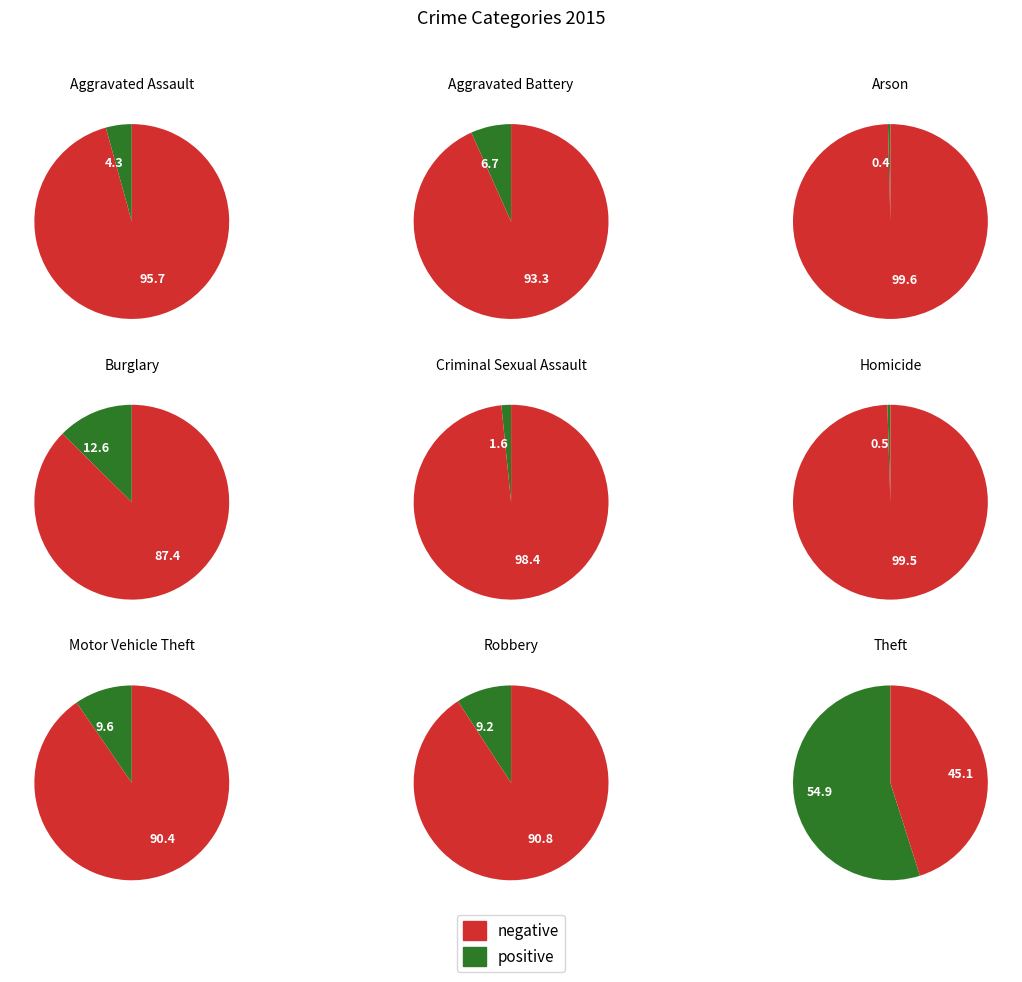

Is Criminal Sexual Assault the majority of the pie?

No